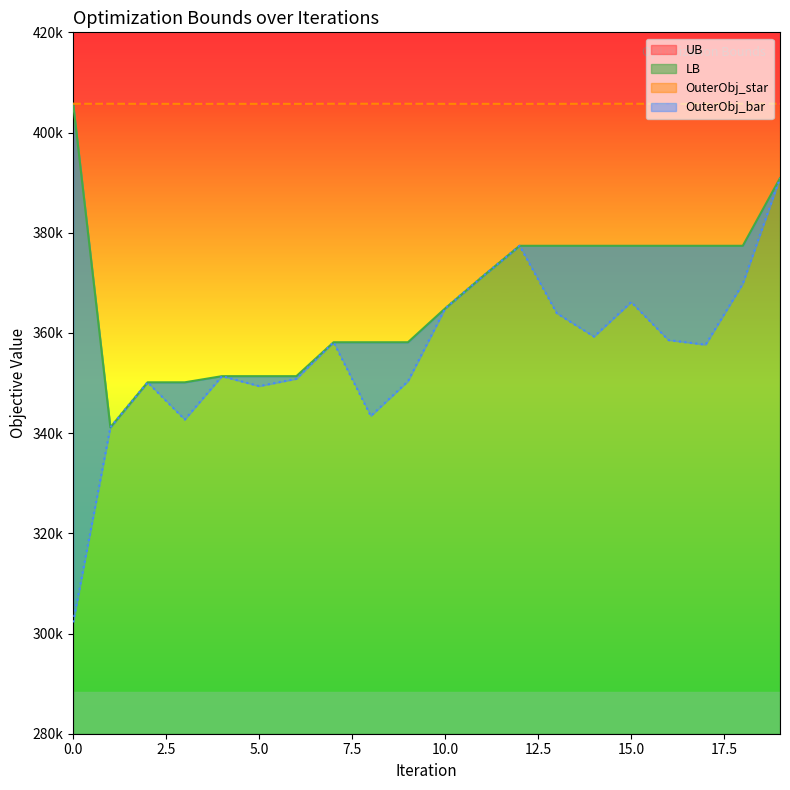

What is the approximate value of LB at 1, to the nearest 10?

341150